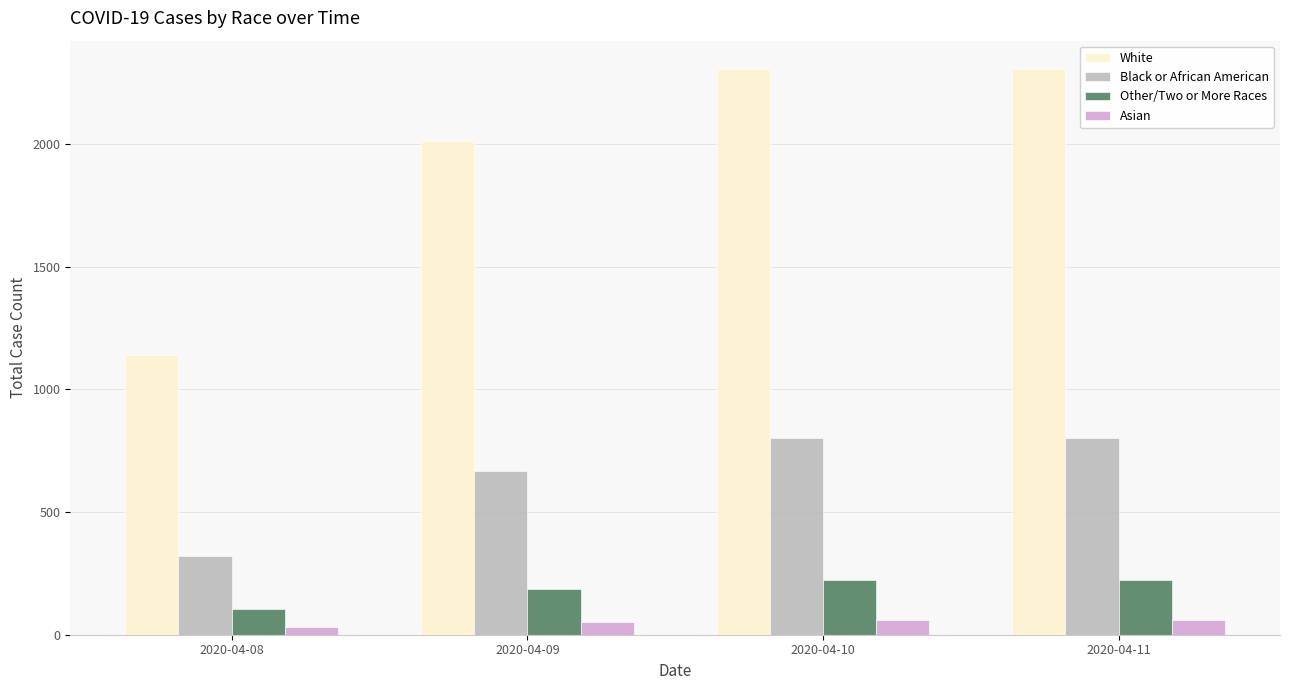

Between 2020-04-08 and 2020-04-10, which series saw the biggest shift?

White